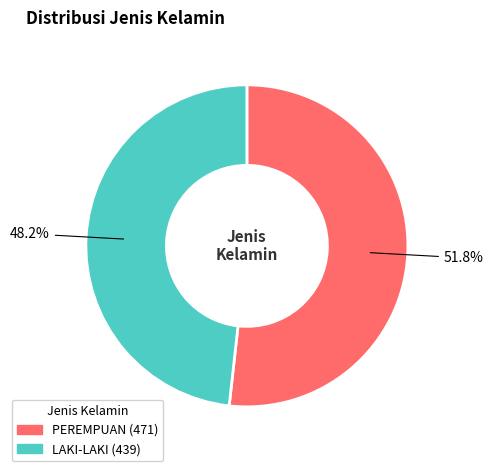

What is the largest slice in the pie chart?

PEREMPUAN